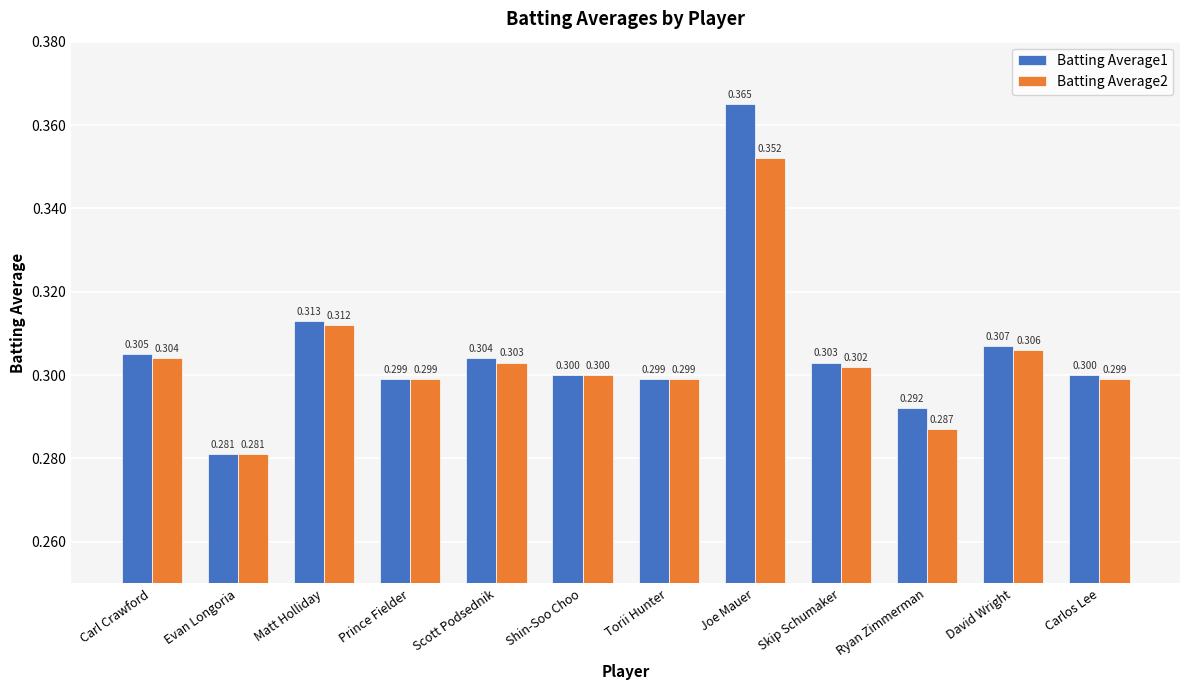

Which category has the lowest value in the Batting Average1 series?

Evan Longoria